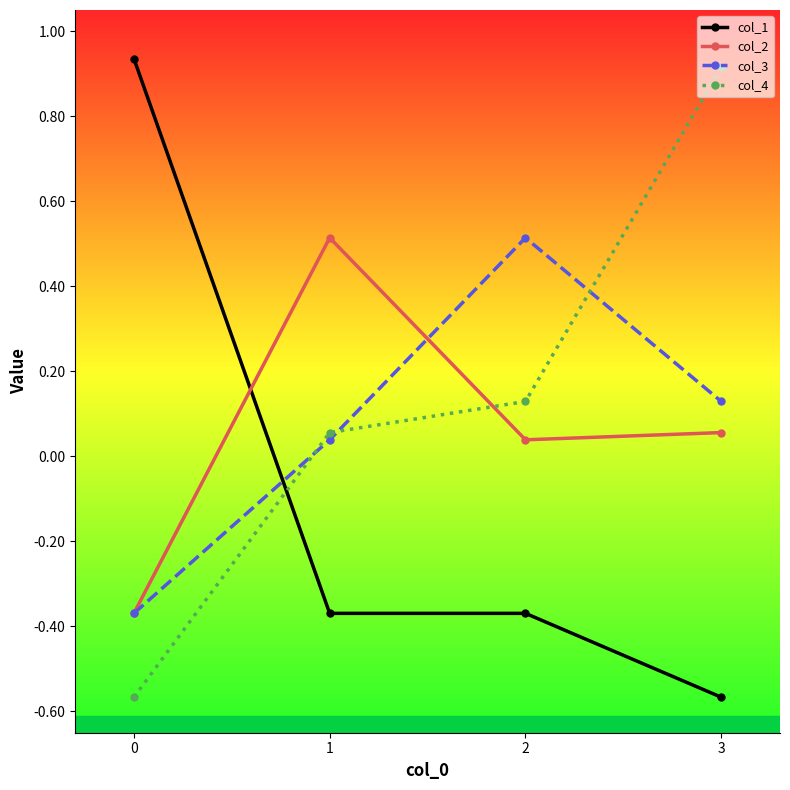

What are all the series names shown in the legend?

col_1, col_2, col_3, col_4